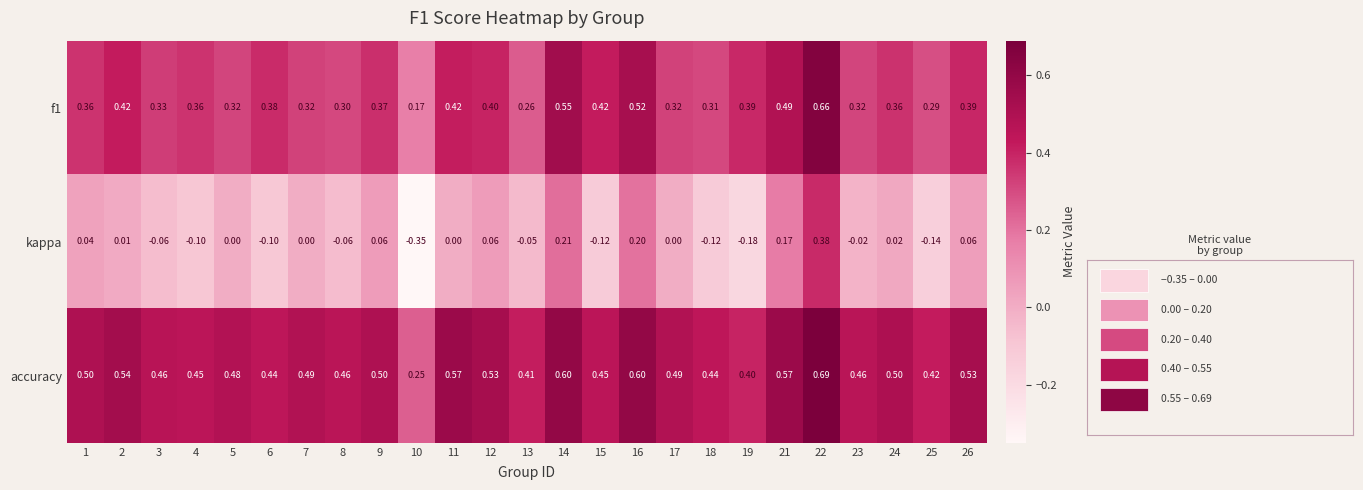

Count the number of data series in this chart.

3